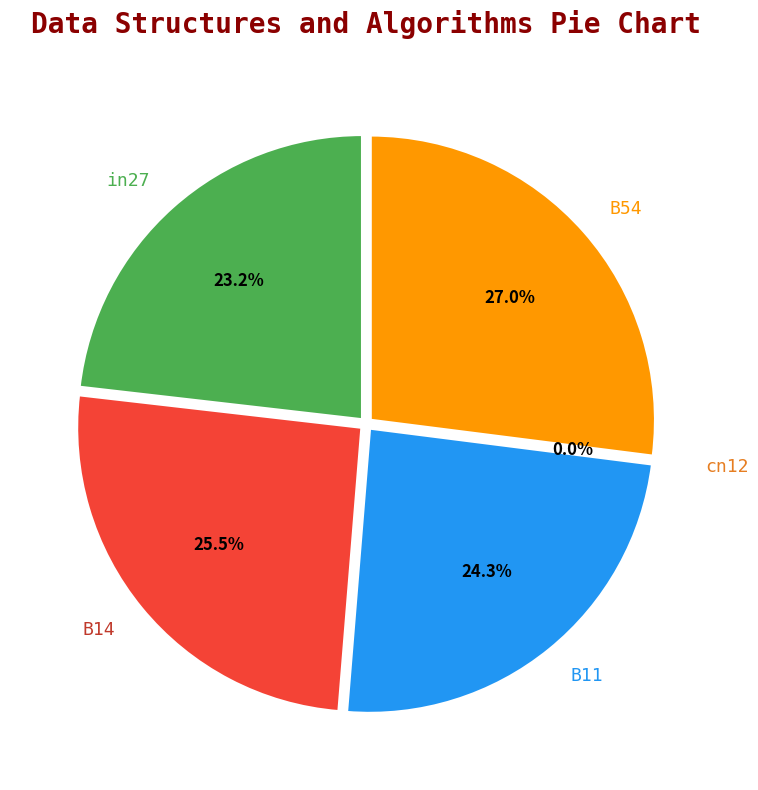

Count the number of slices in the pie.

5